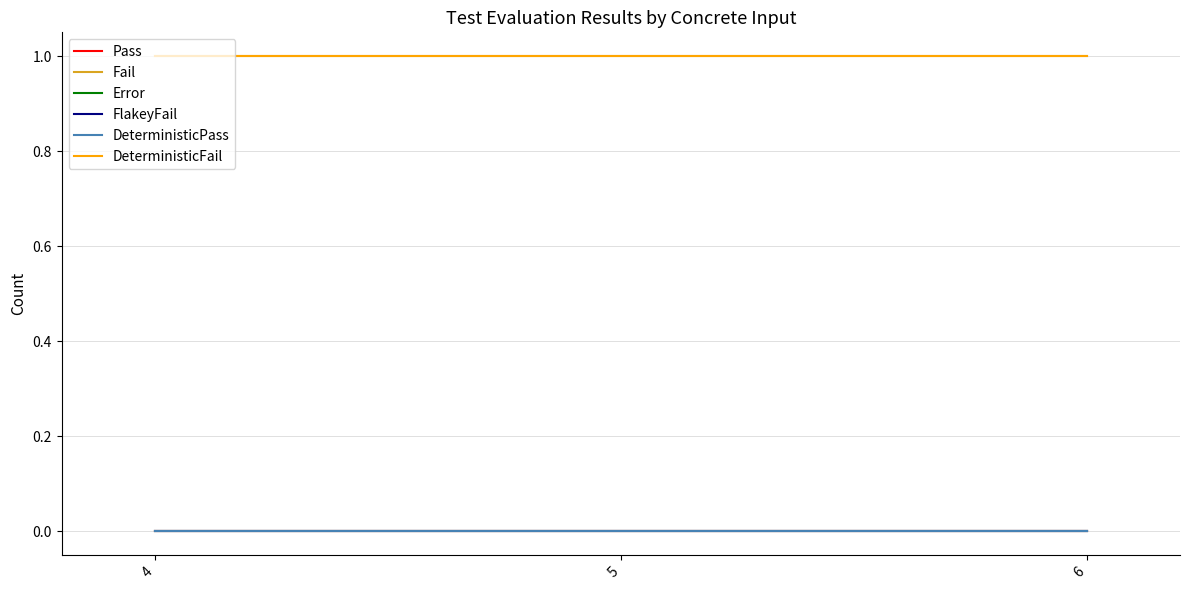

True or false: Fail has a value of 1 at 4.

True